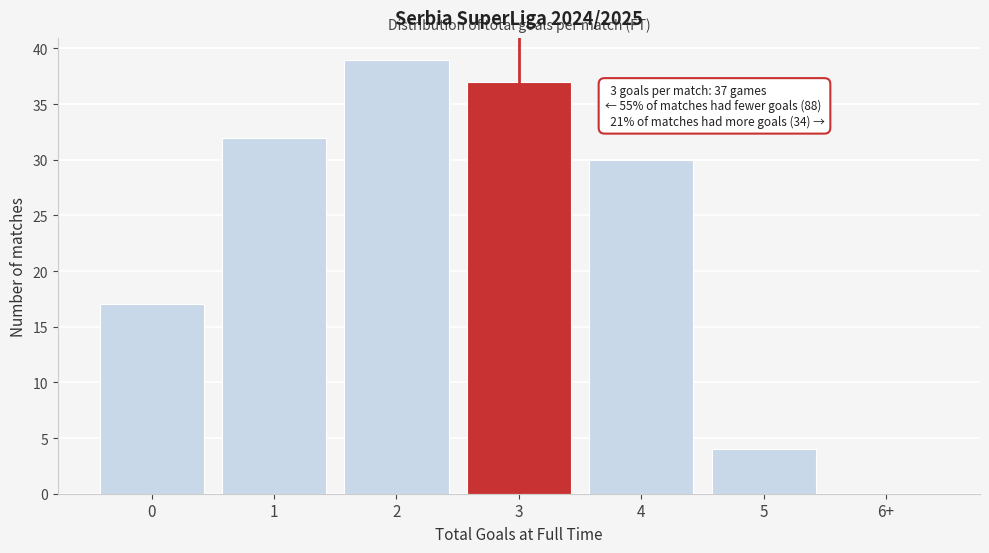

Reading right to left, extract all data points from this chart.

6+=0	5=4	4=30	3=37	2=39	1=32	0=17